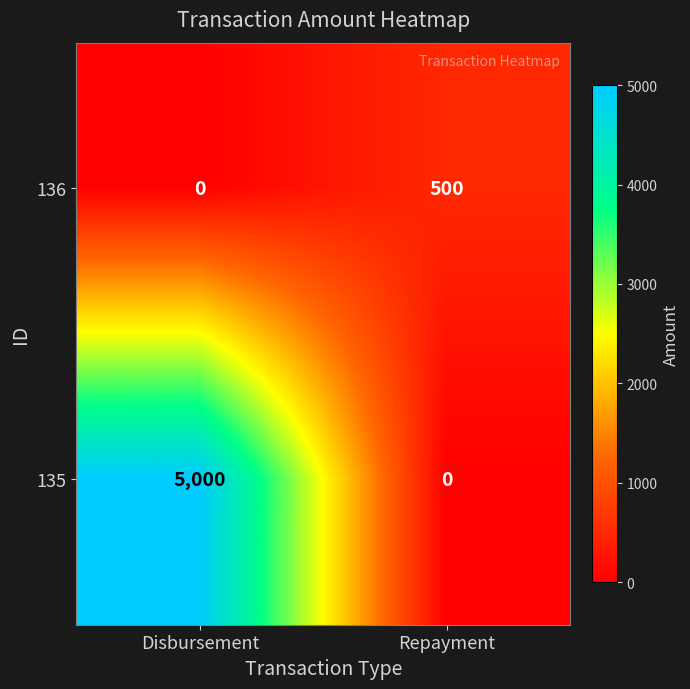

What is the difference between the maximum and minimum values in the 135 series?

5000